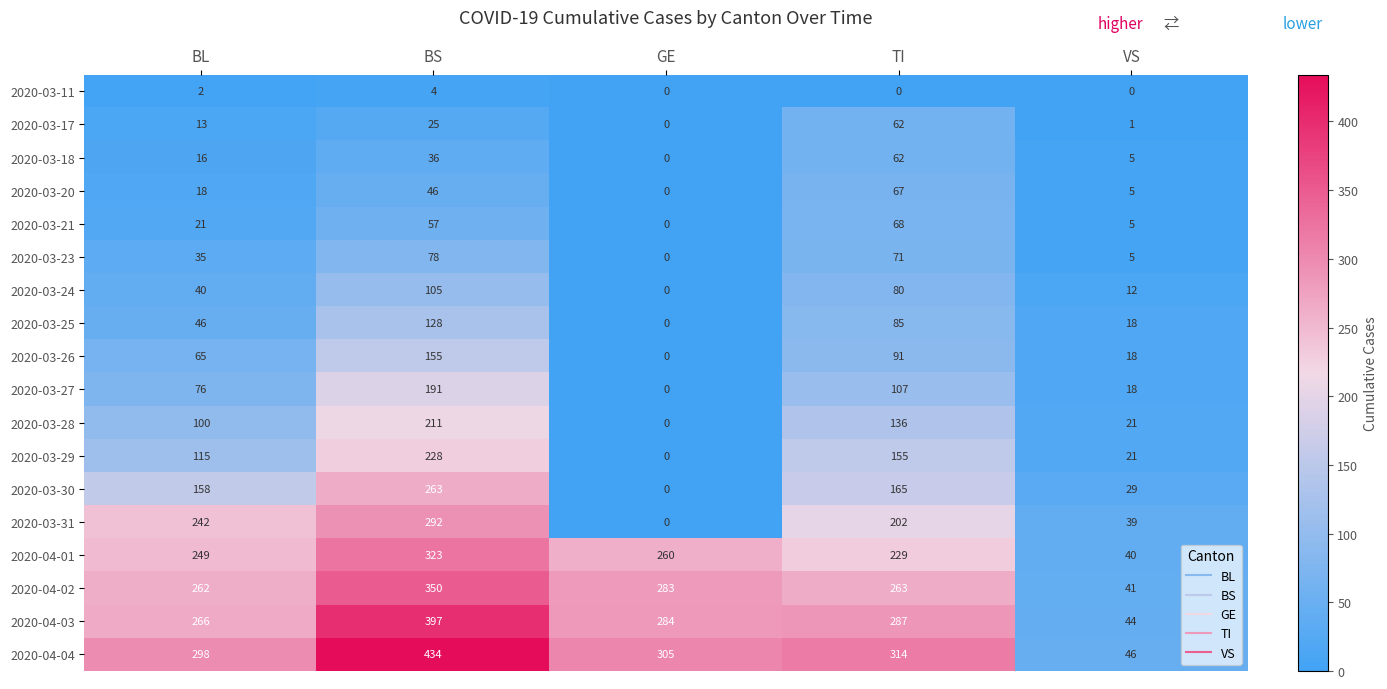

Which series has the largest total across all categories?

2020-04-04